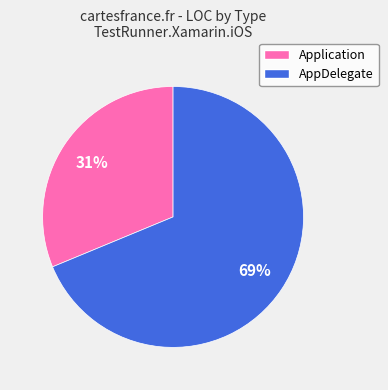

Which has a higher value, AppDelegate or Application?

AppDelegate